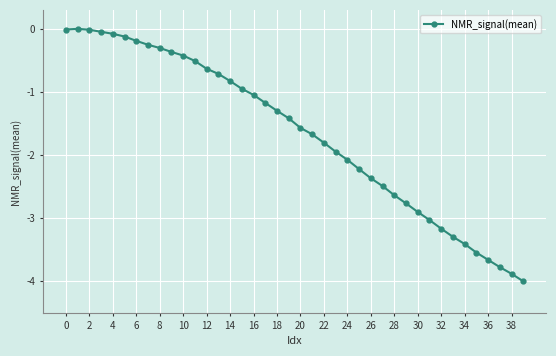

How many series are shown in this chart?

1